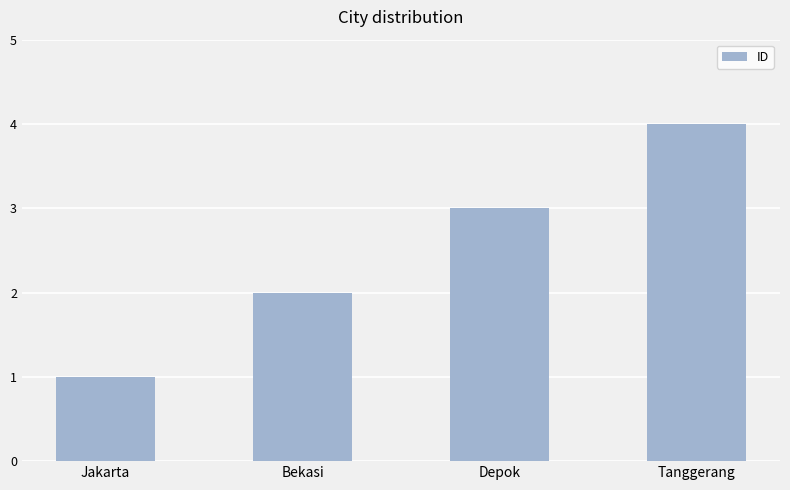

What is the value of the 1st bar from the left?

1